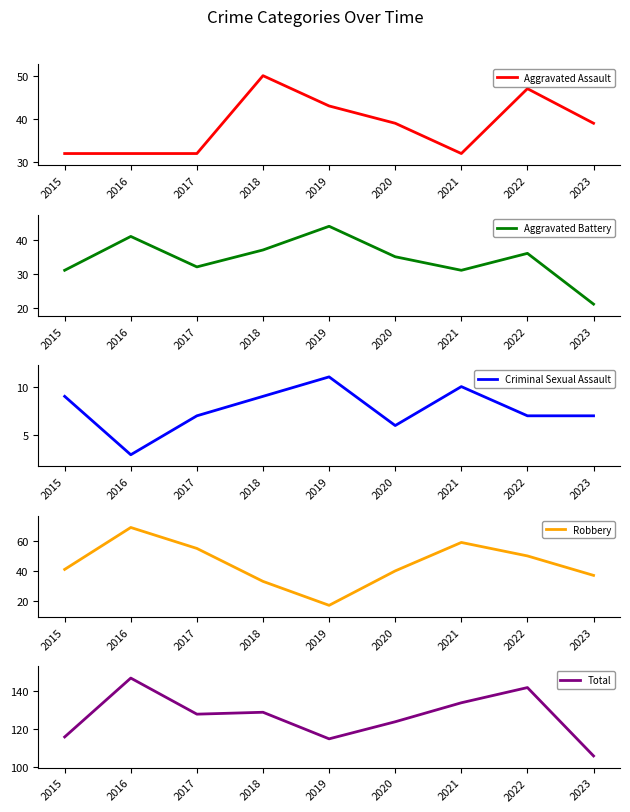

What is the maximum value for Total?

147